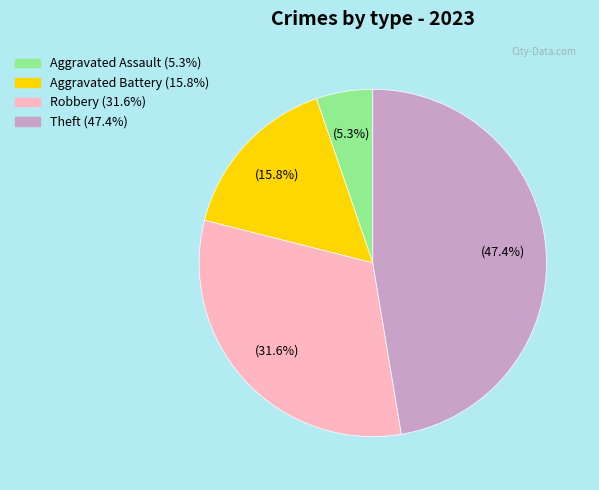

True or false: Robbery accounts for 17% of the total.

False